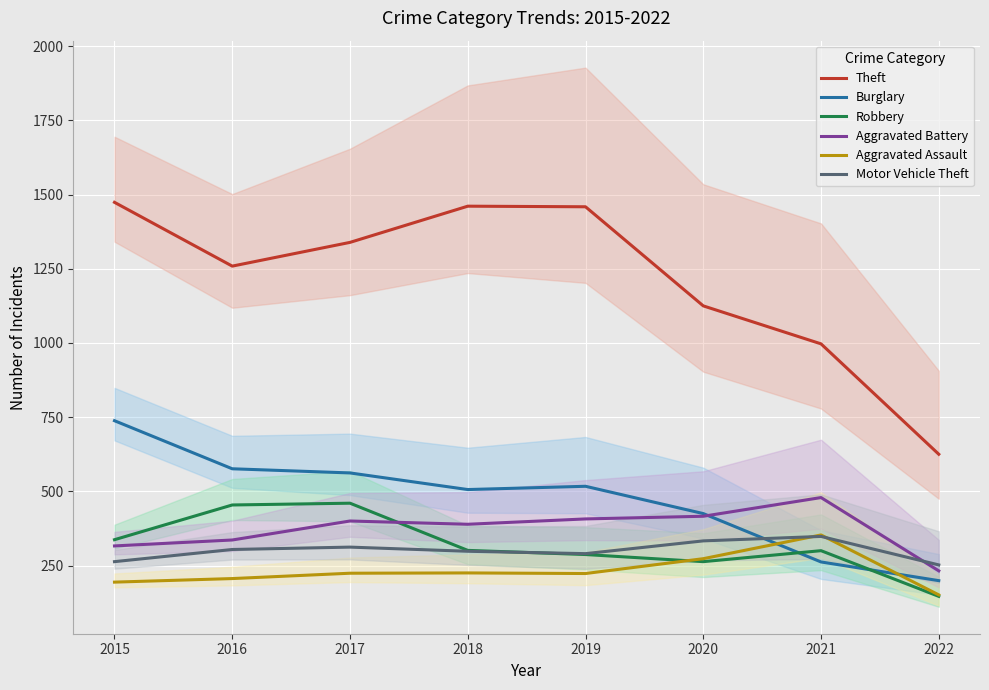

At which category does Motor Vehicle Theft reach its first local valley?

2019